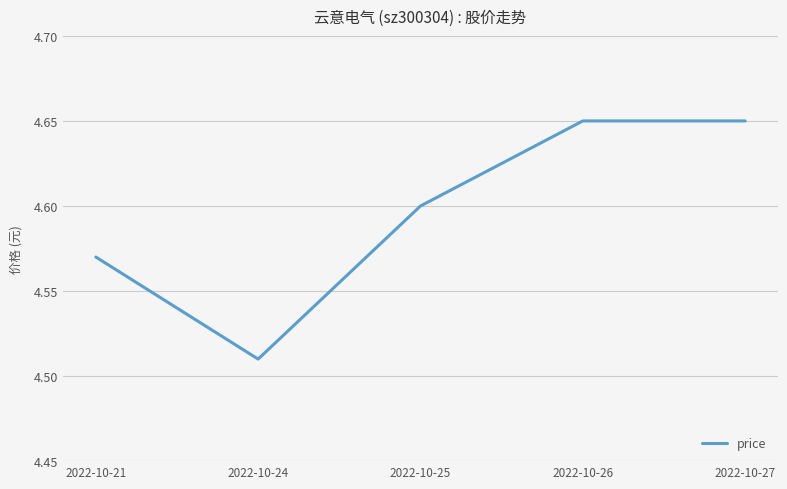

At which label is the value closest to 4?

2022-10-24